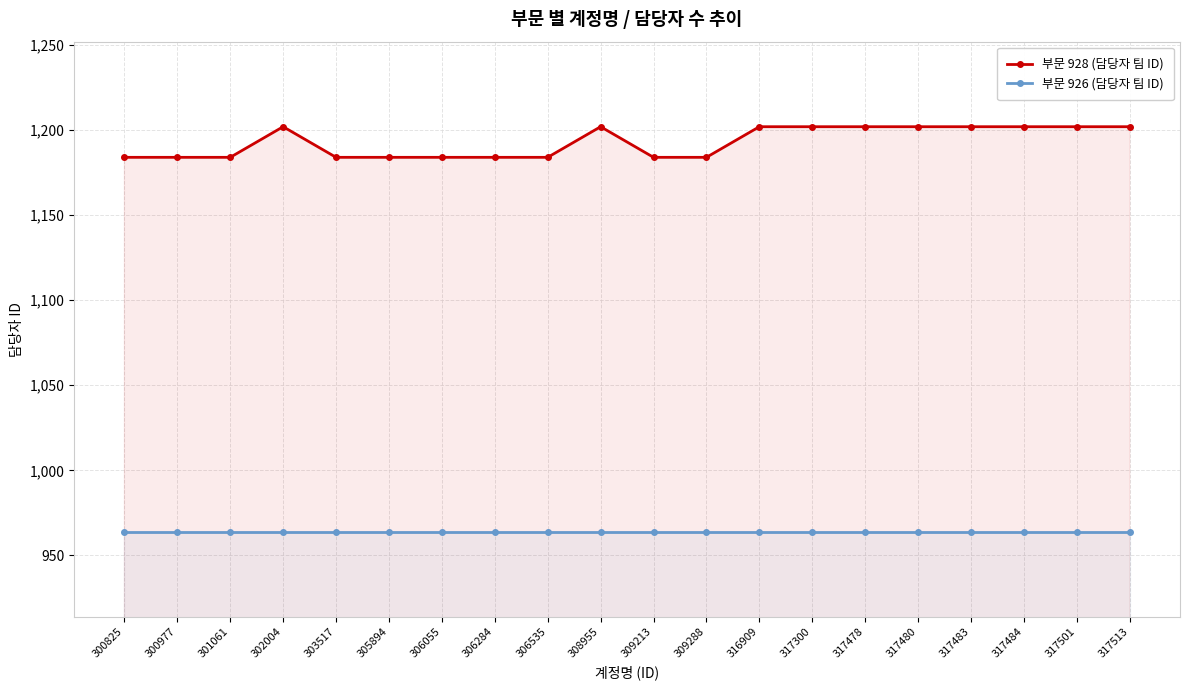

What is the difference between the second highest and second lowest values in the 부문 928 (담당자 팀 ID) series?

18